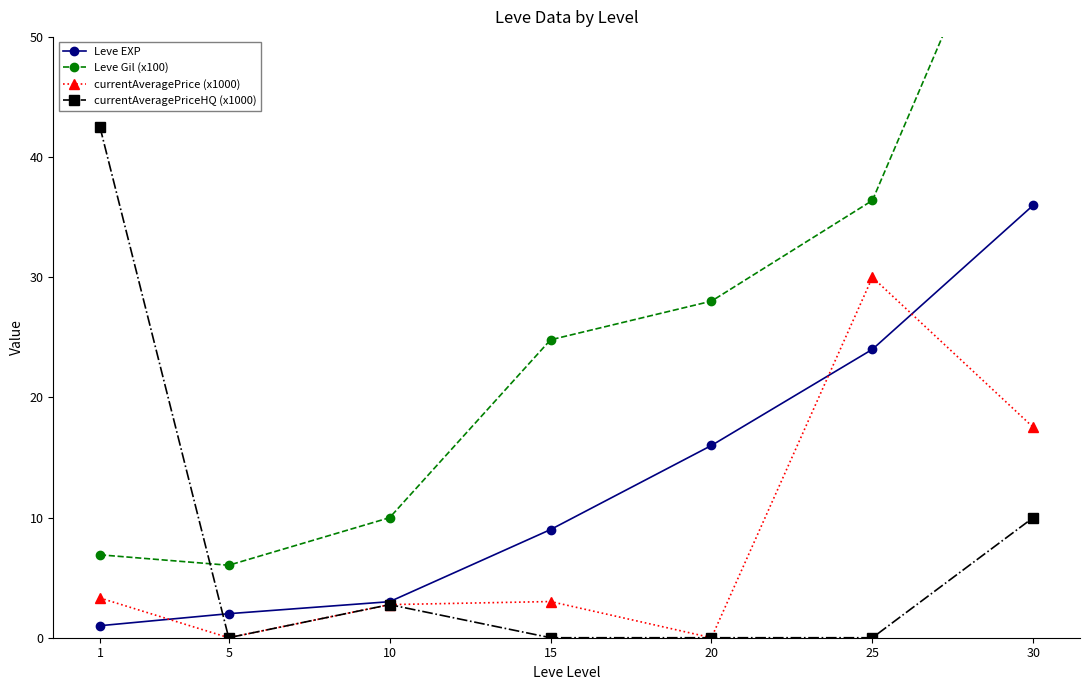

What is the difference between the maximum and minimum values in the currentAveragePriceHQ (x1000) series?

42.5